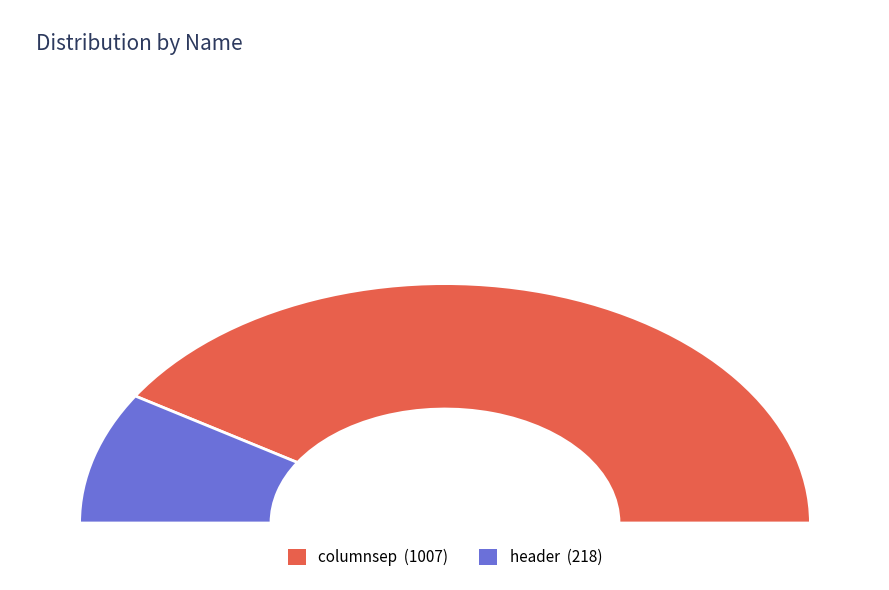

Is it true that columnsep is 82% of the pie?

True